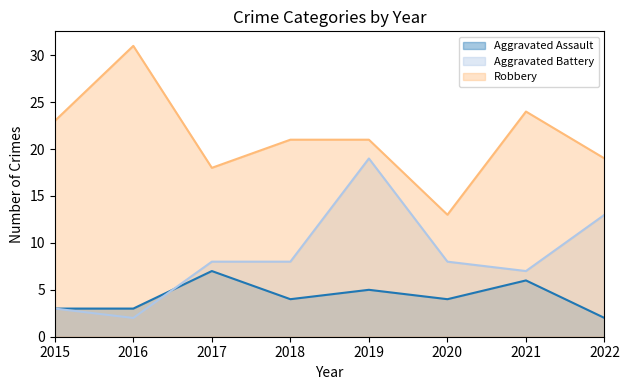

What is the difference between the highest and lowest values at 2020?

9